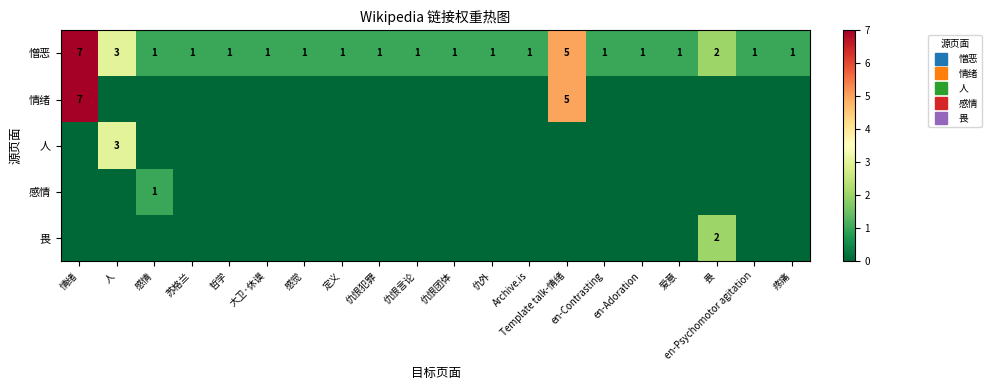

Is the value of 憎恶 at 感觉 greater than the value of 感情 at 仇恨犯罪?

Yes